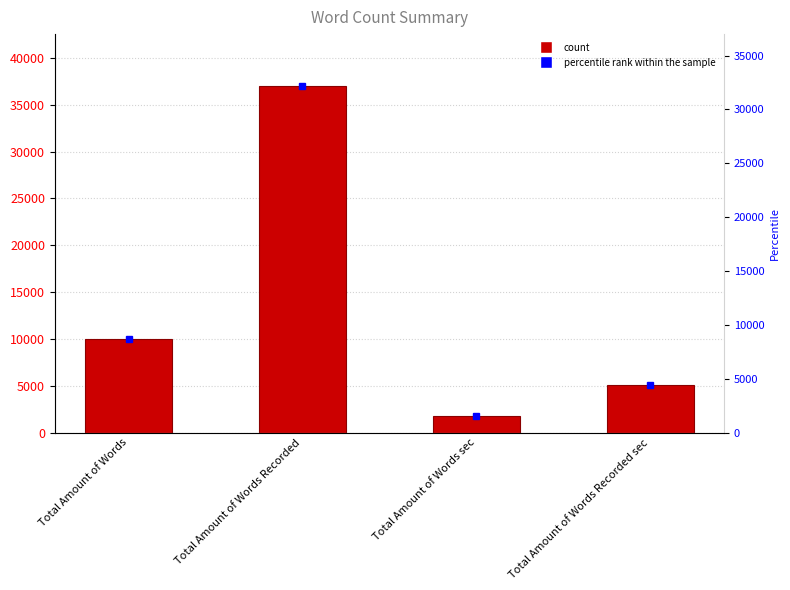

What is the value of the 2nd bar from the left?

36986